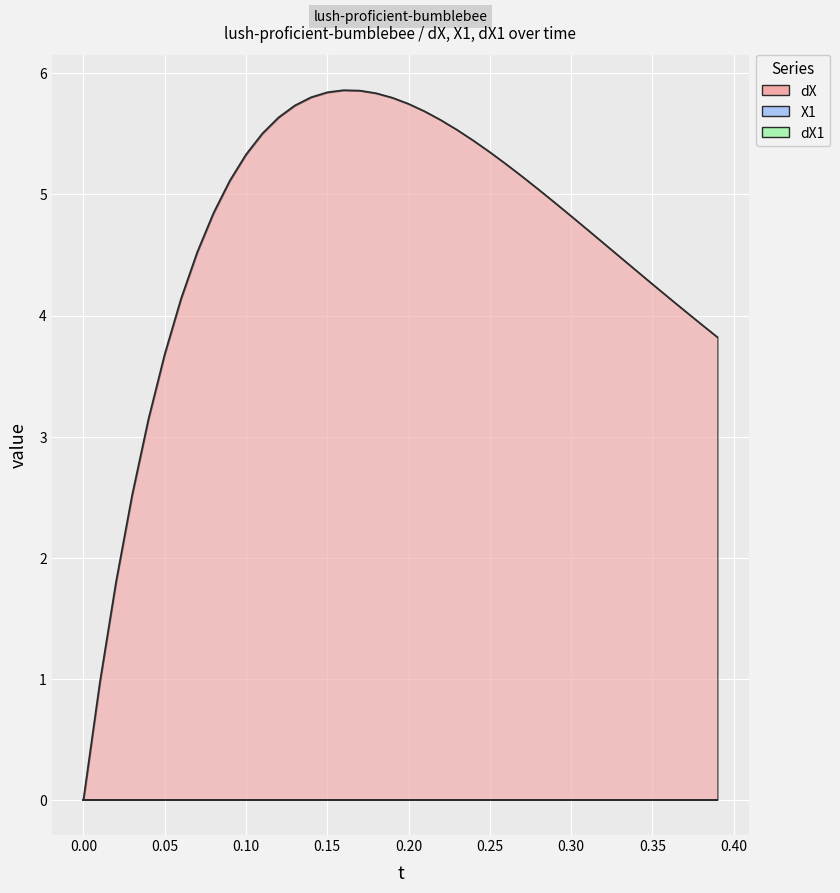

True or false: dX and X1 intersect in this chart.

False